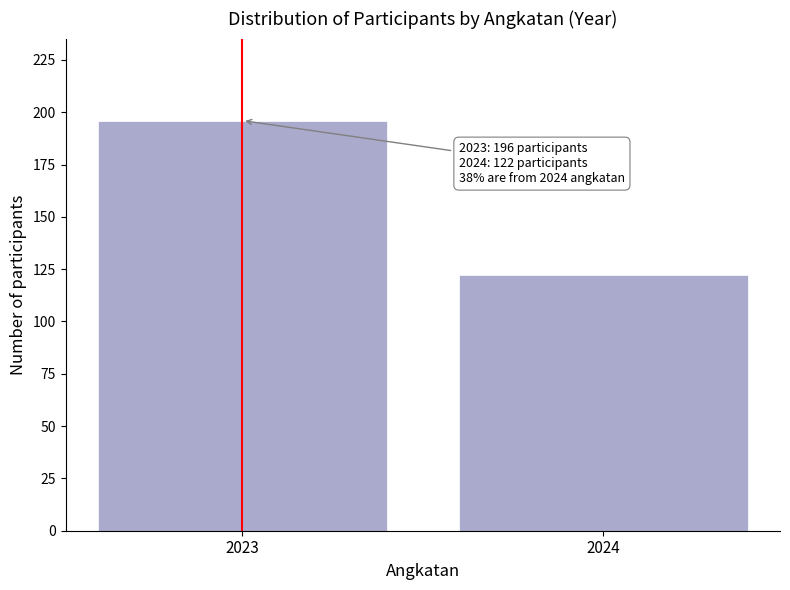

Reading right to left, extract all data points from this chart.

2024=122	2023=196